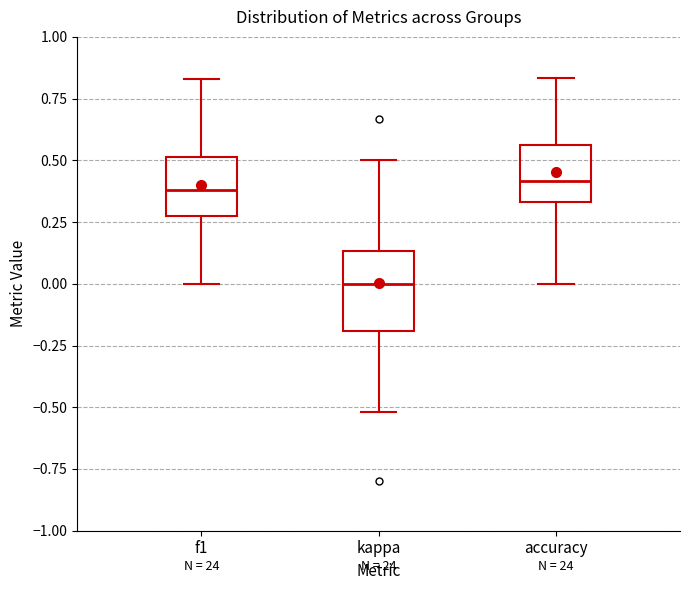

Reading left to right, read every box against the y-axis: the position of its median line, the range the box covers, and the ends of its whiskers. The values are not printed on the chart, so give them approximately, as read against the axis.

f1: median 0.40, box 0.25 to 0.50, whiskers 0.00 to 0.85
kappa: median 0.00, box -0.20 to 0.15, whiskers -0.50 to 0.50
accuracy: median 0.40, box 0.35 to 0.55, whiskers 0.00 to 0.85